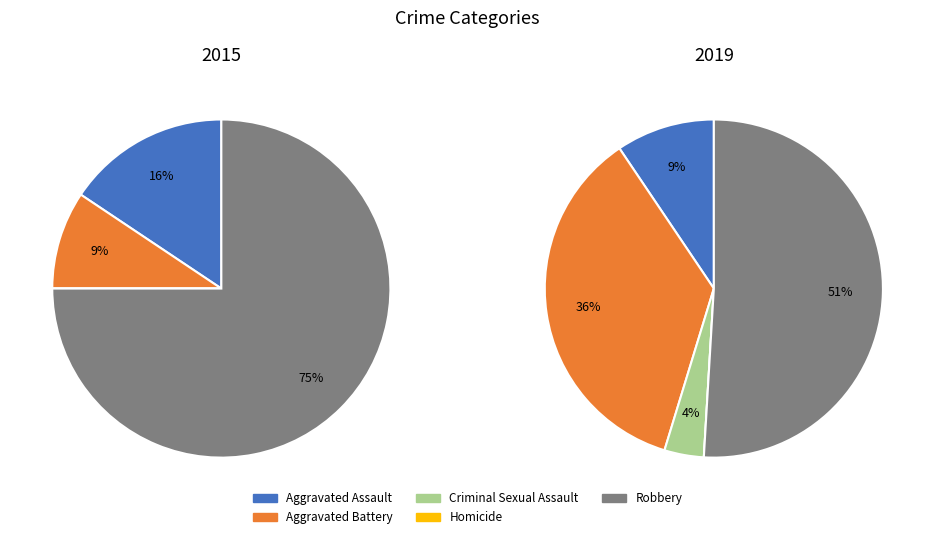

Do Aggravated Battery and Homicide together represent more than half of the pie?

No